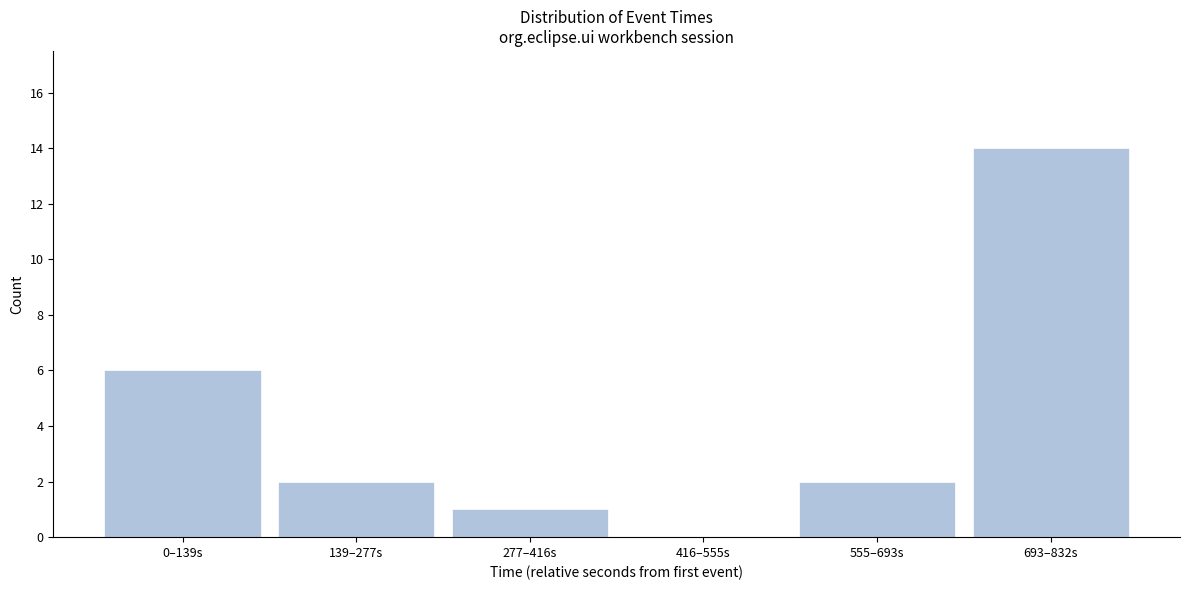

Reading left to right, transcribe all the data shown in this chart.

0–139s=6	139–277s=2	277–416s=1	416–555s=0	555–693s=2	693–832s=14